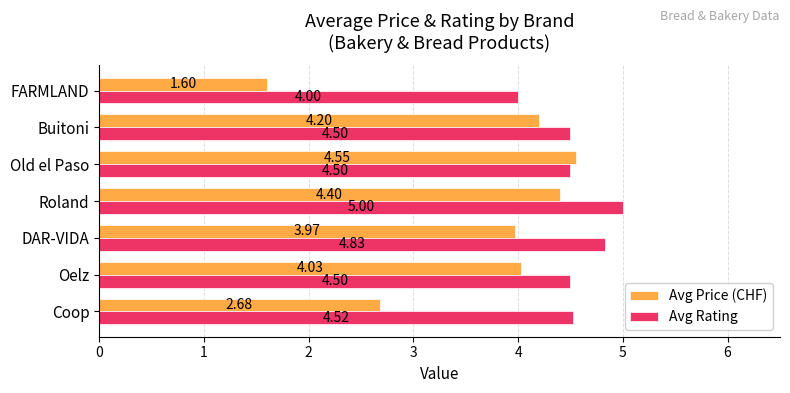

Which category has the highest value in the Avg Price (CHF) series?

Old el Paso